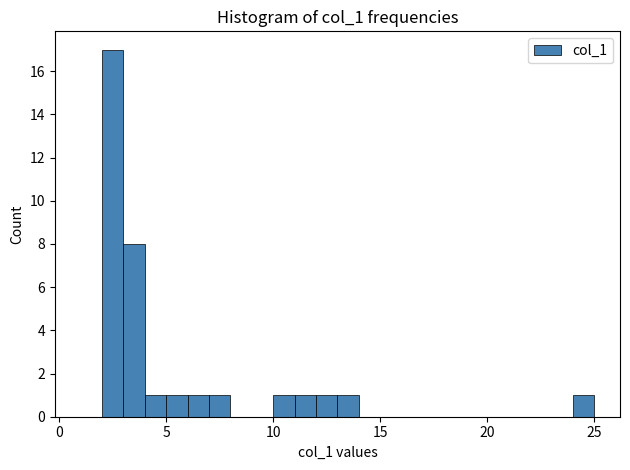

Around what value on the x-axis is the tallest bar? Give the approximate position of its centre, as read against the axis.

2.5